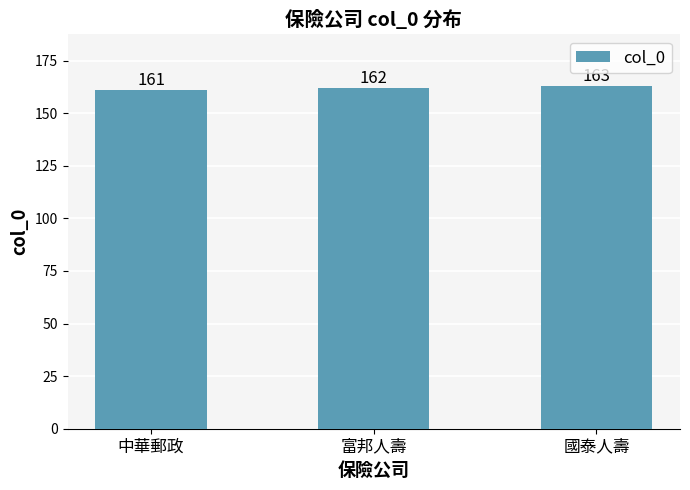

How many values are between 161 and 163?

3